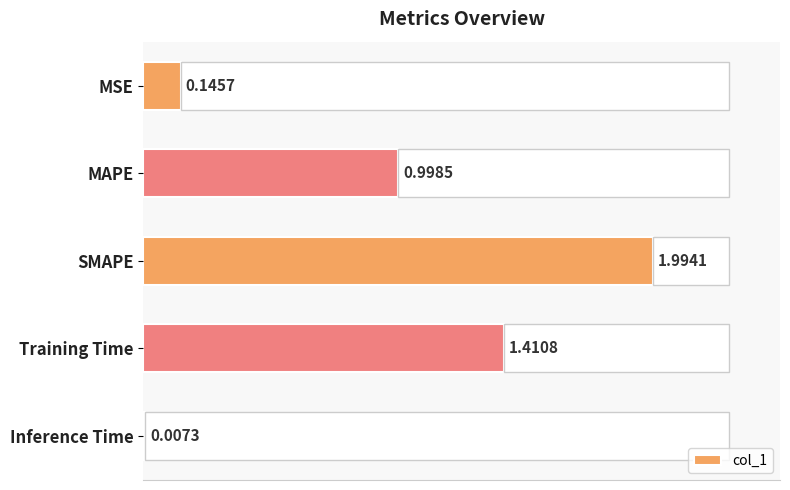

Between SMAPE and Training Time, which is larger?

SMAPE